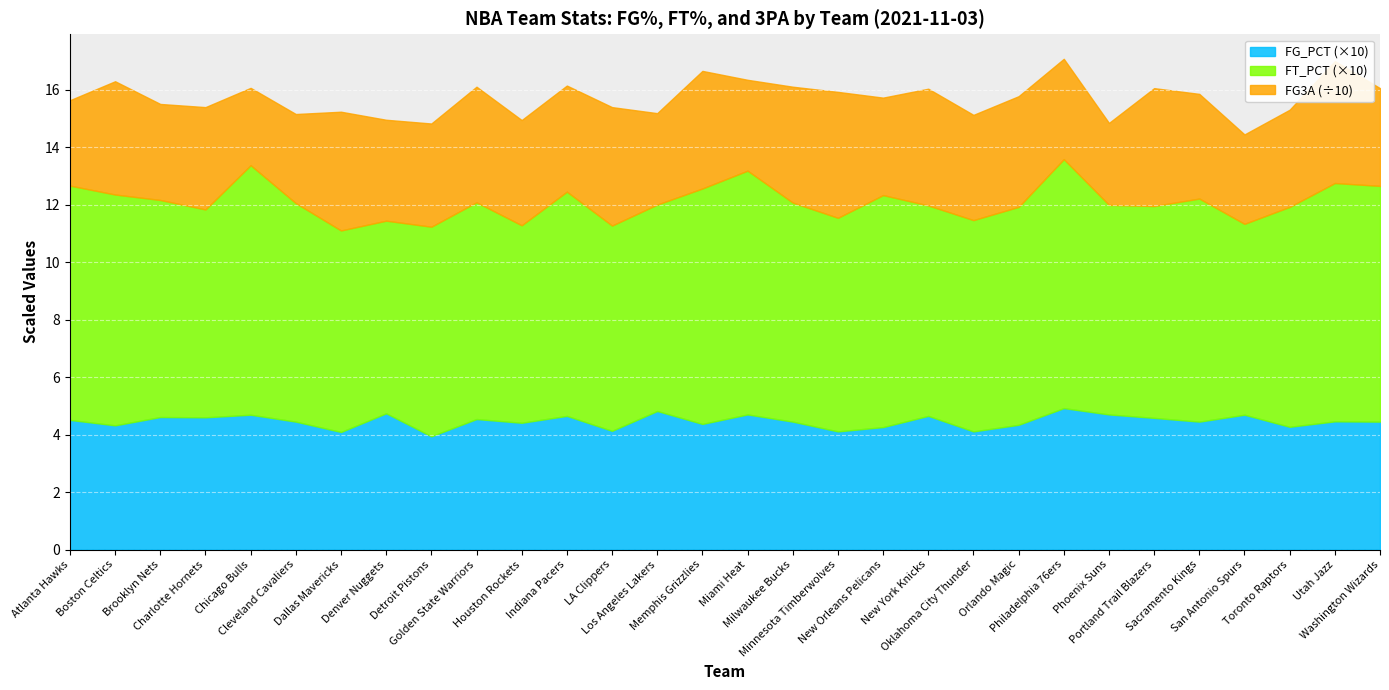

What position from the left is Milwaukee Bucks?

17